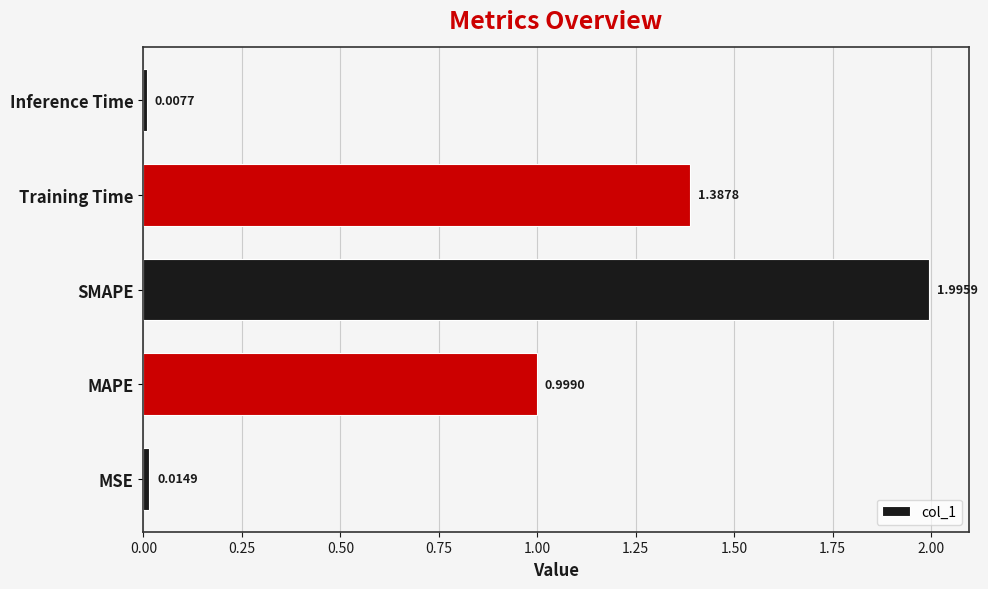

Where is the data nearest to the value 1?

MAPE